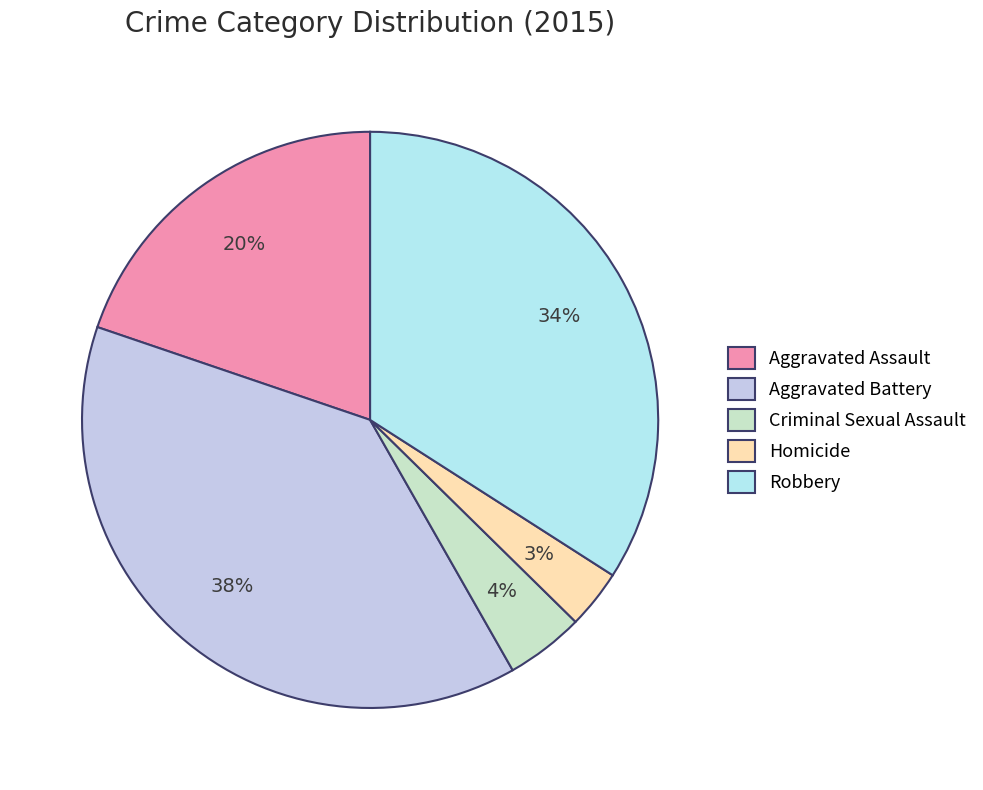

The Aggravated Battery slice represents 50% of the pie. True or false?

False